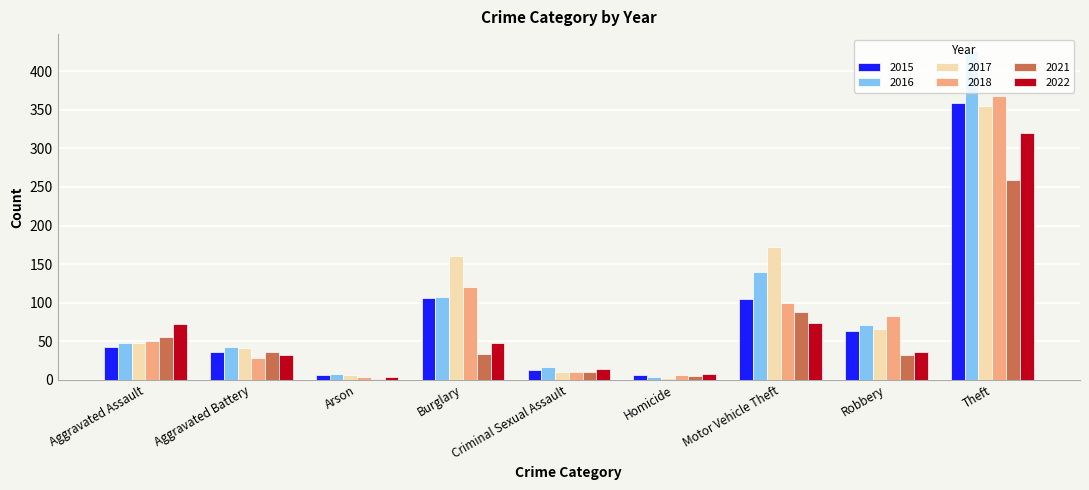

At which category is the sum across all series the highest?

Theft